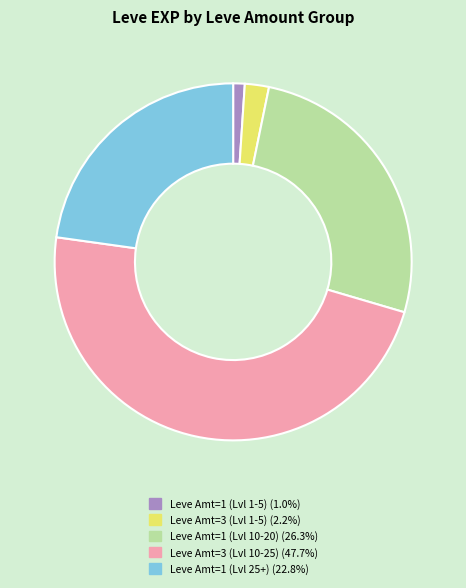

Is there a majority slice in this chart?

No